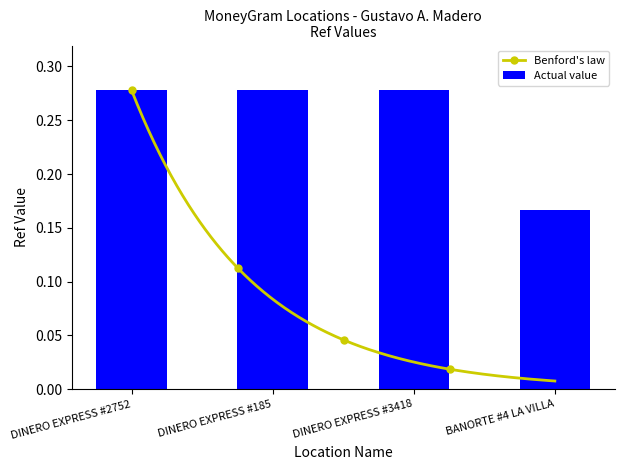

What position from the right is DINERO EXPRESS #2752?

4